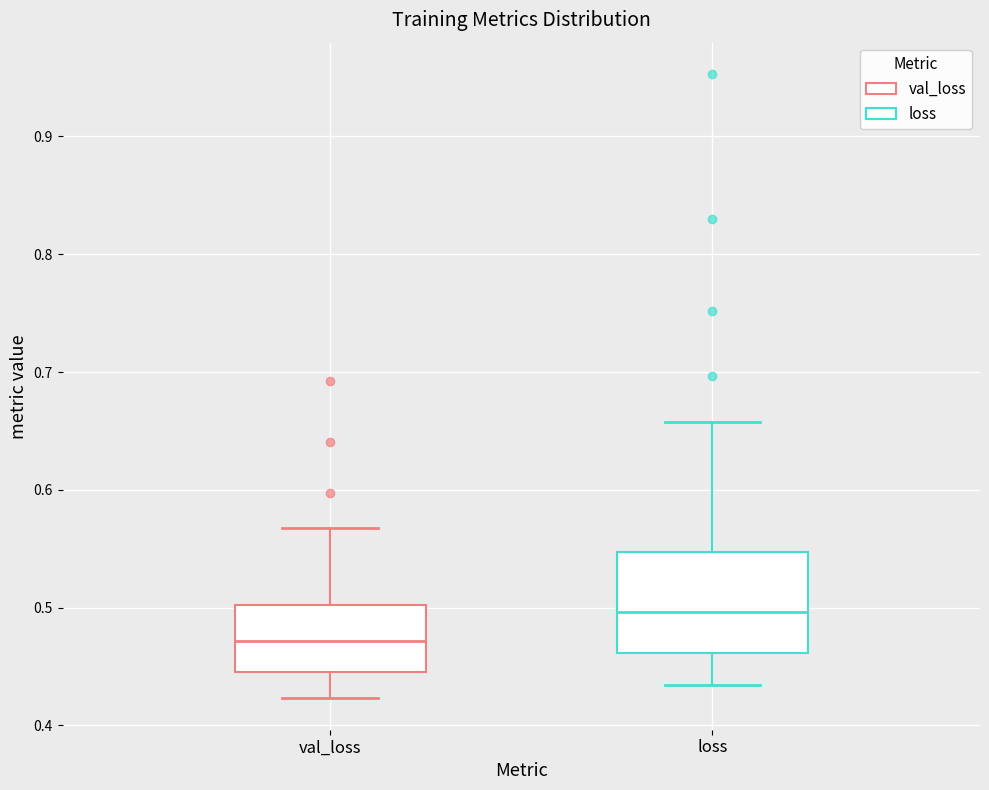

Comparing the boxes themselves (not the whiskers), which one is the tallest?

loss